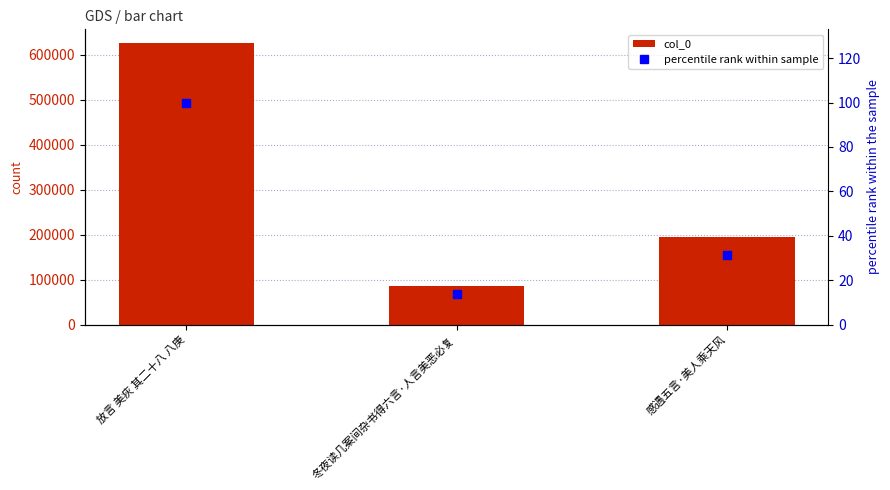

List the series in order of their peak value, lowest first.

percentile rank within sample, col_0